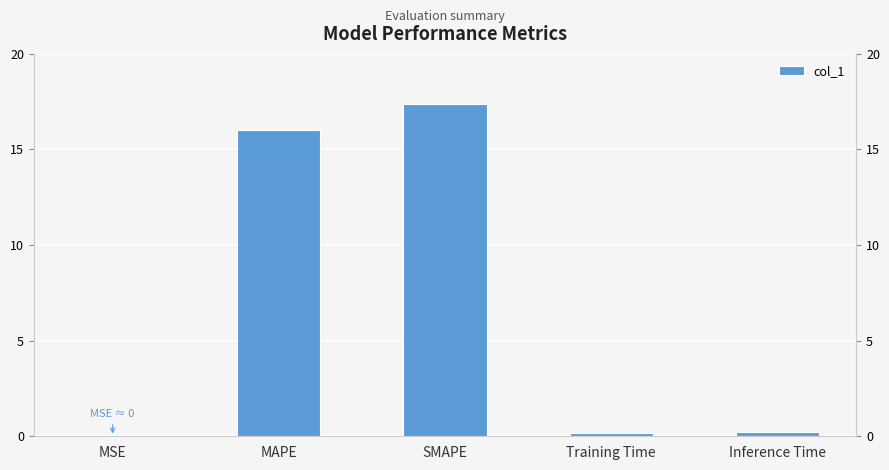

Reading right to left, what are all the values shown in this chart?

0.2	0.2	17.4	16.0	0.0